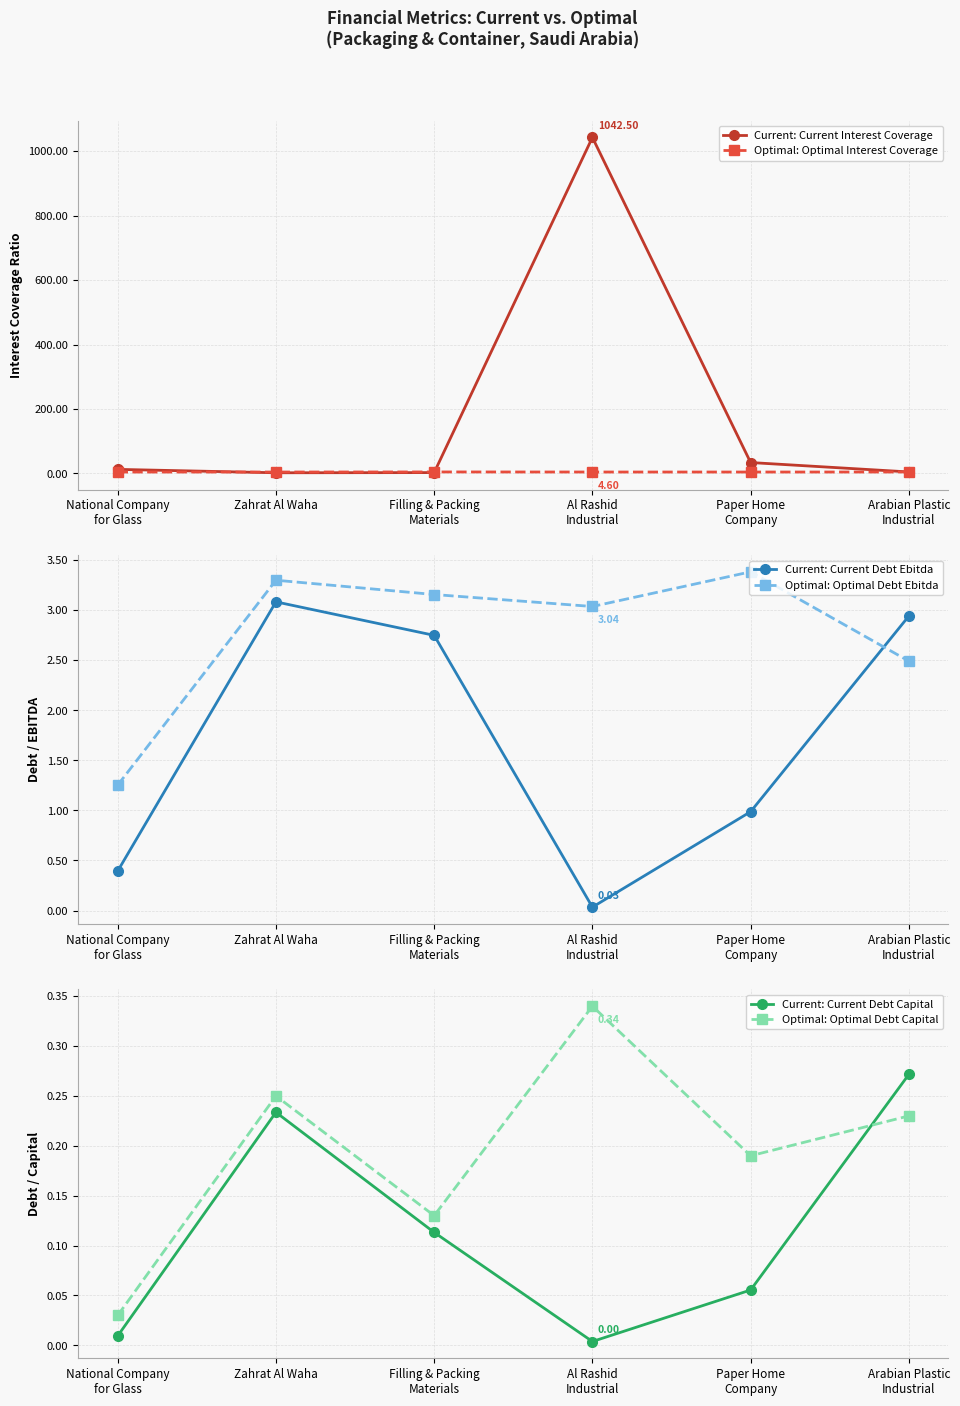

In Optimal: Optimal Debt Ebitda, how many points are higher than both neighbors (excluding endpoints)?

2